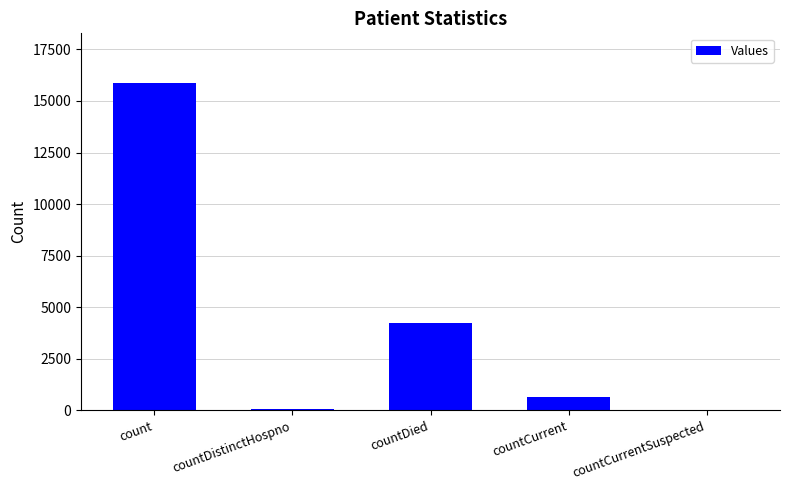

What is the average value?

4177